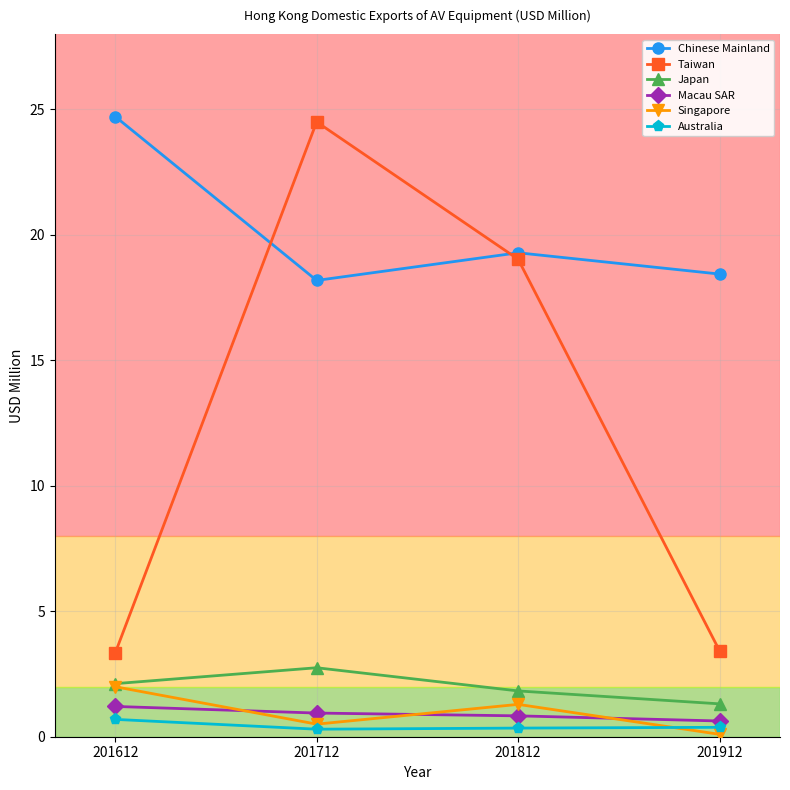

How many values in the Taiwan series are below 19?

2